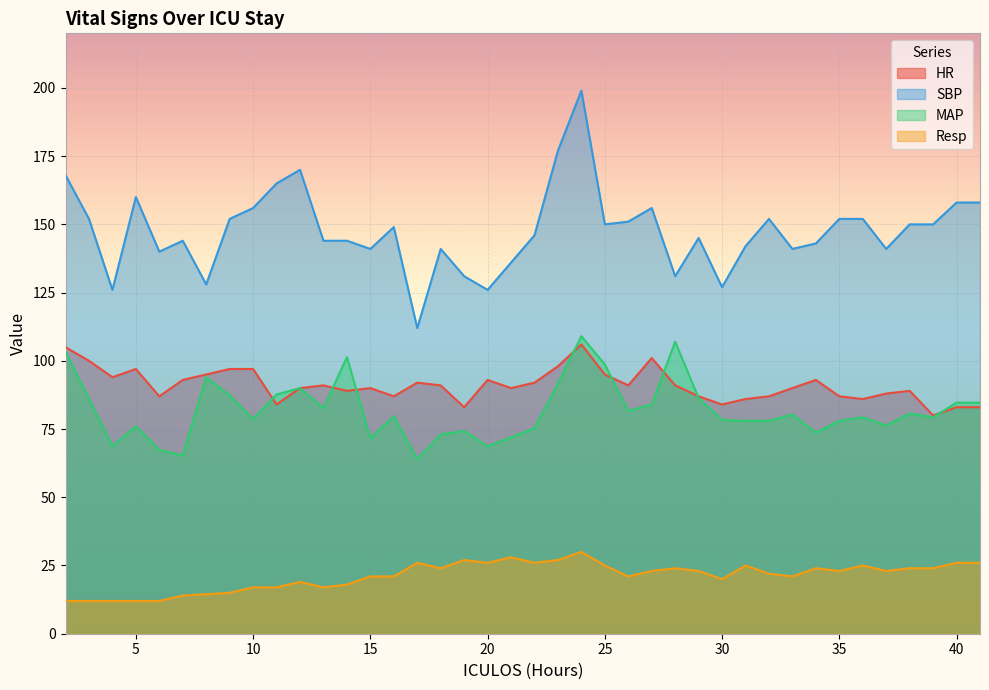

What are all the series names shown in the legend?

HR, SBP, MAP, Resp